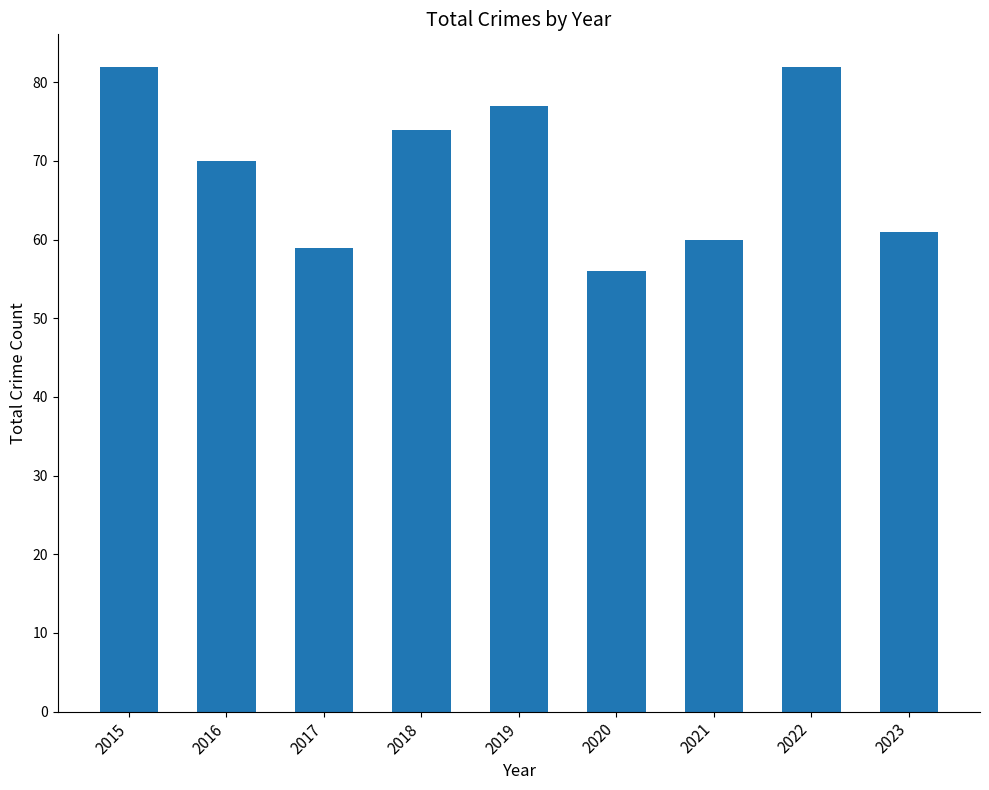

What is the value of the 9th bar from the left?

61